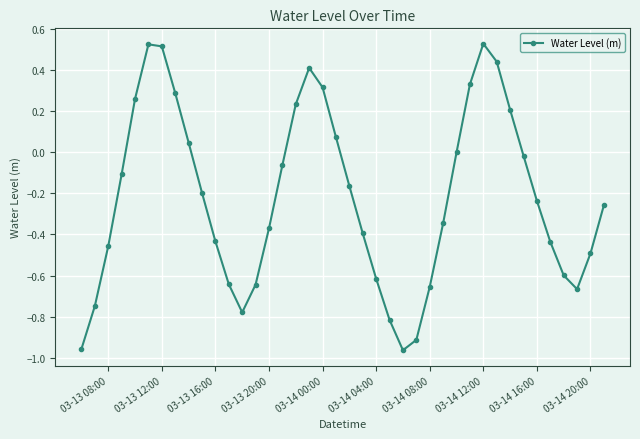

What is the difference between the second highest and minimum values?

1.5